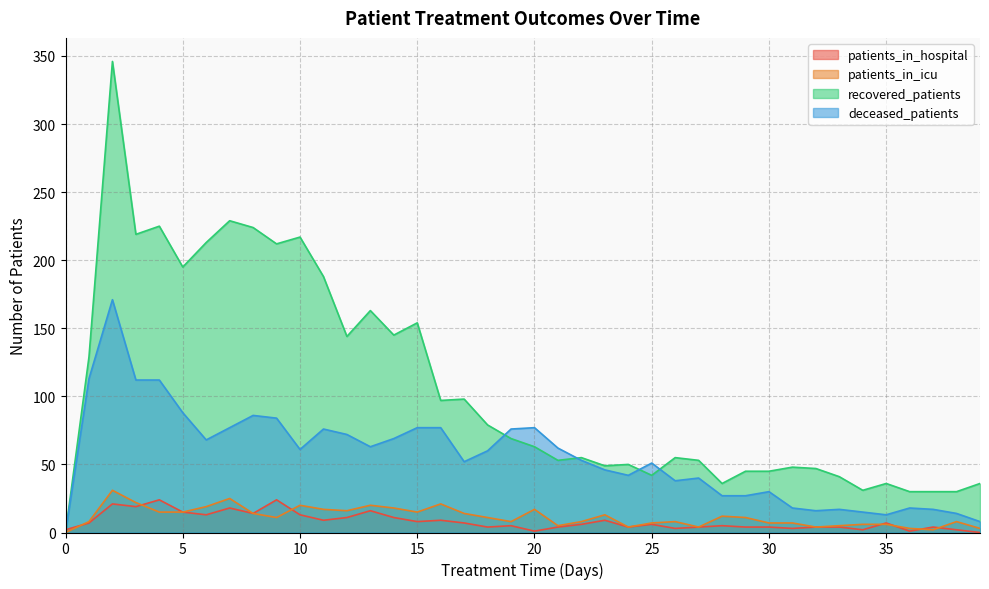

What is the difference between the patients_in_hospital values at 35 and 8?

7